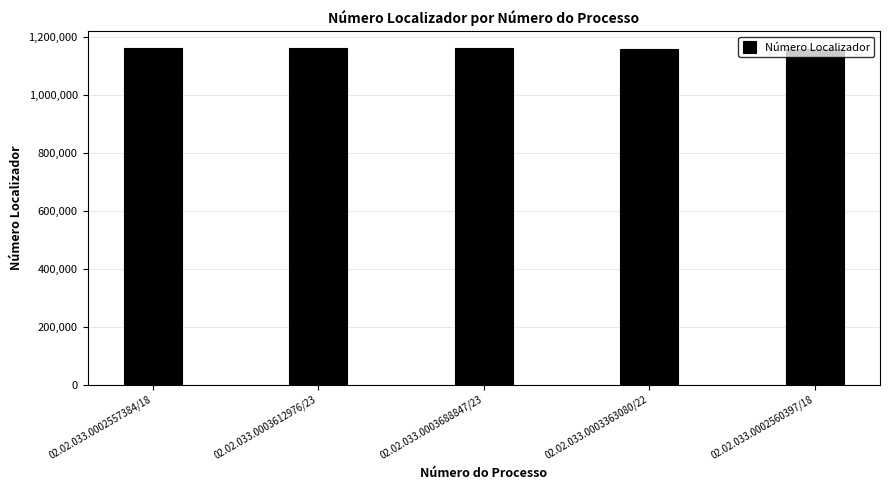

Are the bars grouped side by side (vs. stacked)?

No